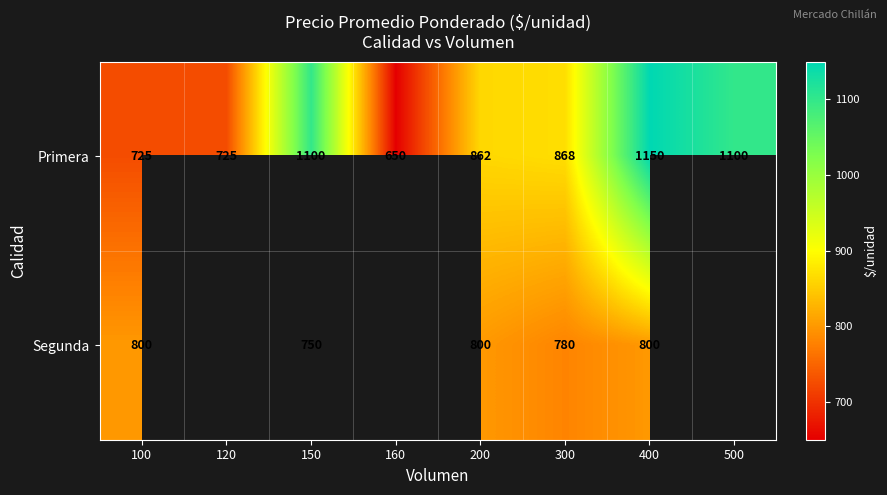

At which label does Primera first exceed 868?

150